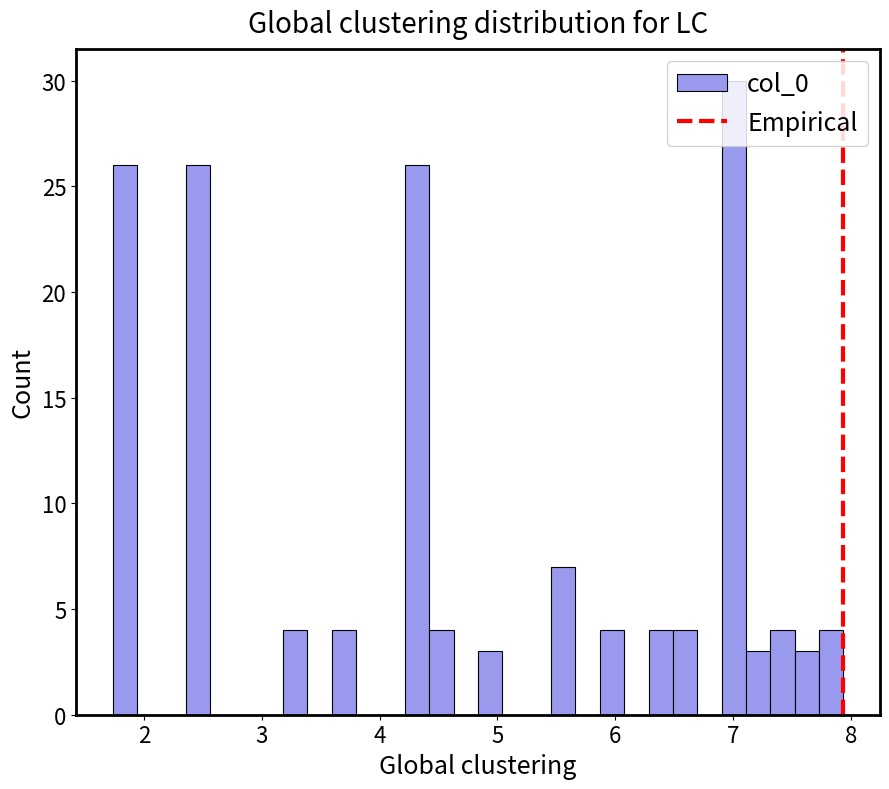

Read against the x-axis, roughly where is the centre of the tallest bar?

7.0